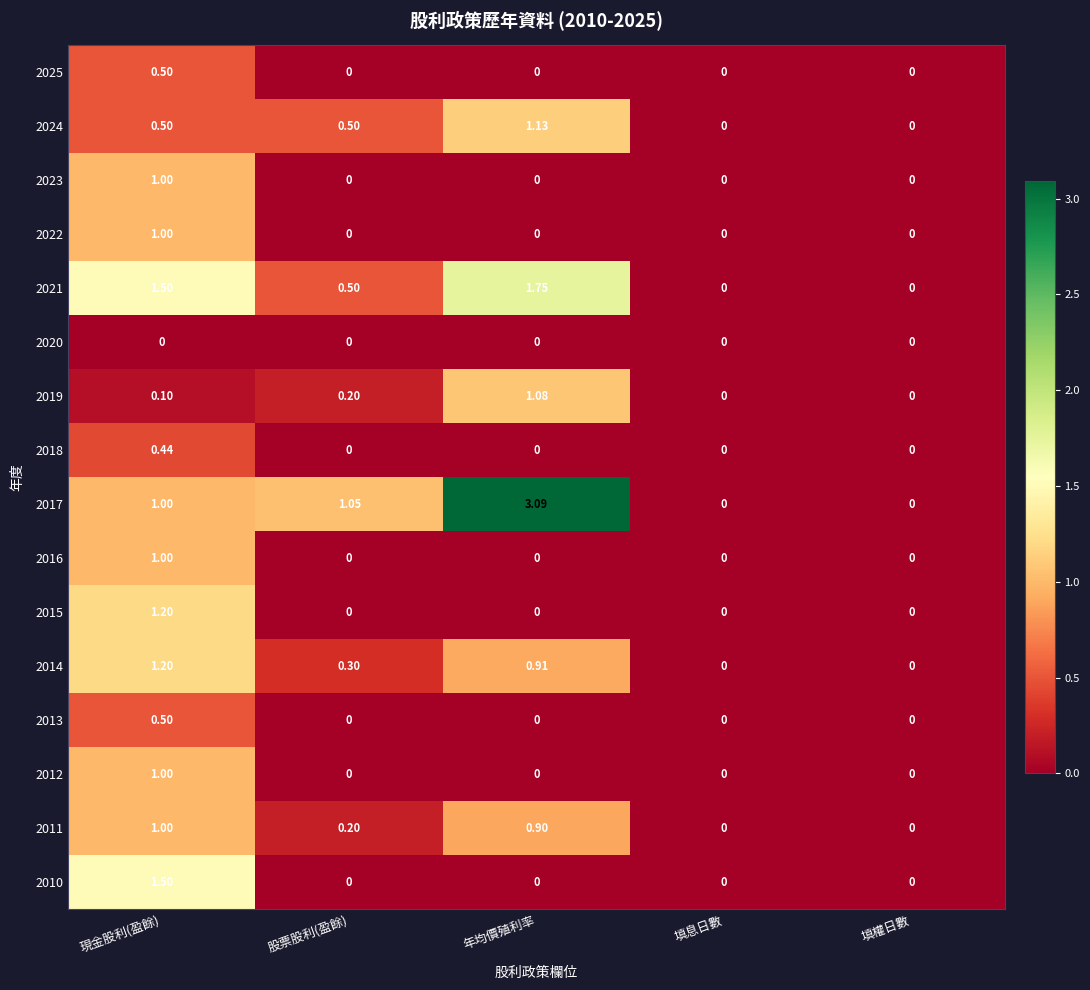

At which label does 2018 reach its peak?

現金股利(盈餘)